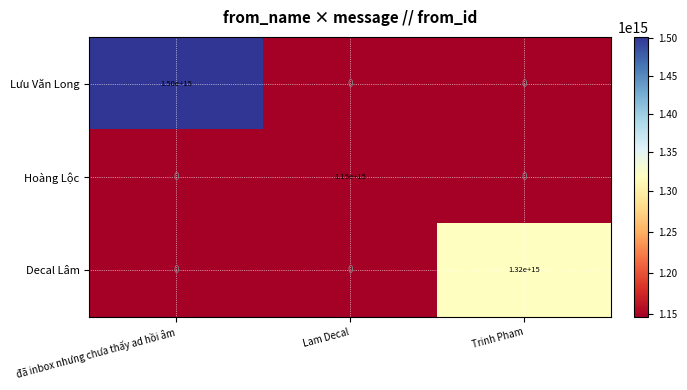

At which category does the chart reach its peak across all series?

đã inbox nhưng chưa thấy ad hồi âm